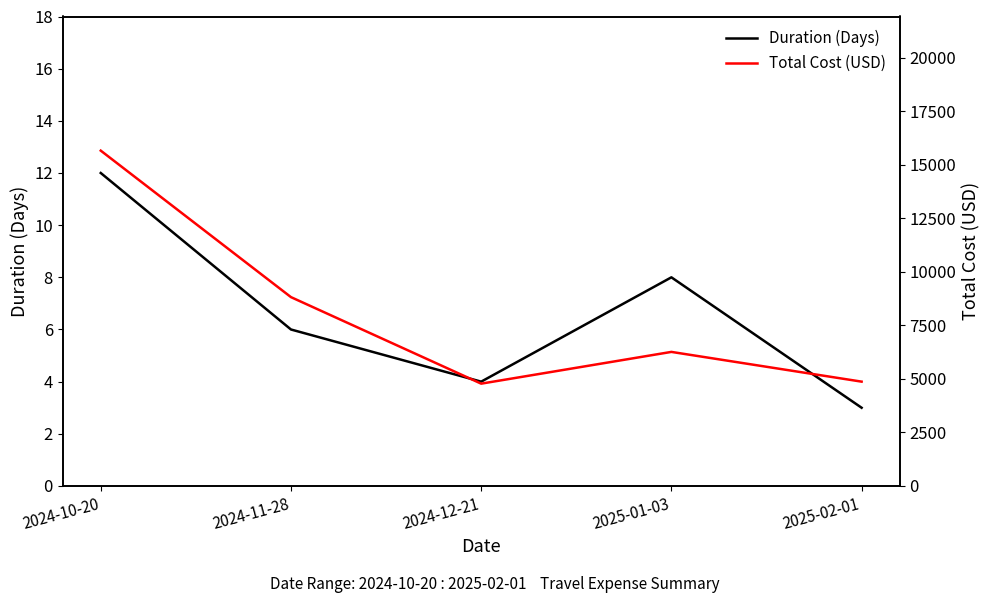

Read the Total Cost (USD) value at 2025-02-01.

4873.0